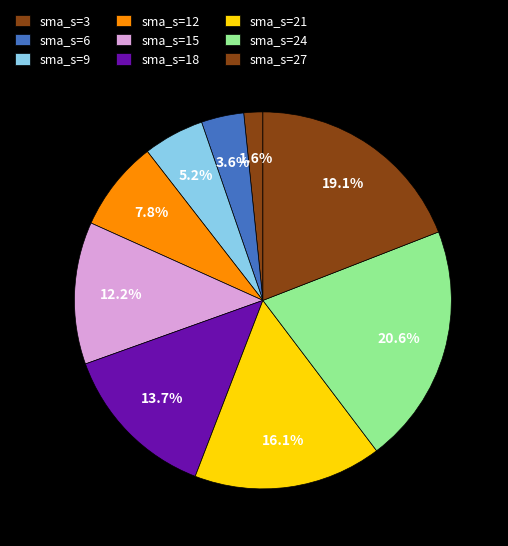

Which slice is the smallest?

sma_s=3